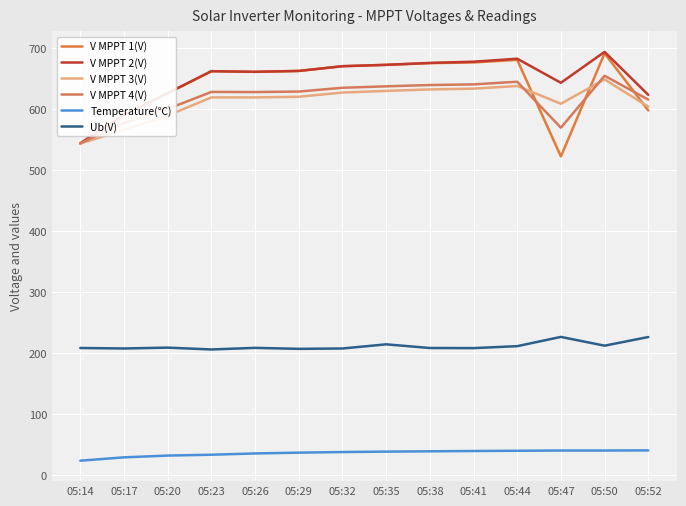

Reading left to right, transcribe all the data shown in this chart.

V MPPT 1(V): 05:14=543.8	05:17=590.7	05:20=626.2	05:23=662.3	05:26=661.3	05:29=662.8	05:32=670.5	05:35=672.8	05:38=675.5	05:41=676.7	05:44=680.9	05:47=522.5	05:50=691.6	05:52=598.0
V MPPT 2(V): 05:14=543.9	05:17=590.8	05:20=626.3	05:23=662.3	05:26=661.3	05:29=662.7	05:32=670.5	05:35=672.7	05:38=675.9	05:41=677.9	05:44=682.8	05:47=643.3	05:50=694.0	05:52=623.5
V MPPT 3(V): 05:14=543.7	05:17=565.8	05:20=589.6	05:23=619.3	05:26=619.3	05:29=620.4	05:32=627.3	05:35=630.0	05:38=632.4	05:41=633.7	05:44=638.0	05:47=609.0	05:50=648.8	05:52=604.1
V MPPT 4(V): 05:14=544.1	05:17=577.3	05:20=600.4	05:23=628.3	05:26=628.1	05:29=628.9	05:32=635.1	05:35=637.5	05:38=639.6	05:41=640.7	05:44=645.0	05:47=569.6	05:50=654.8	05:52=615.7
Temperature(℃): 05:14=23.3	05:17=28.8	05:20=31.7	05:23=33.1	05:26=35.2	05:29=36.5	05:32=37.5	05:35=38.2	05:38=38.7	05:41=39.2	05:44=39.6	05:47=40.0	05:50=40.0	05:52=40.2
Ub(V): 05:14=208.2	05:17=207.4	05:20=208.8	05:23=205.8	05:26=208.4	05:29=206.8	05:32=207.4	05:35=214.2	05:38=208.2	05:41=208.0	05:44=211.2	05:47=226.4	05:50=212.0	05:52=226.2